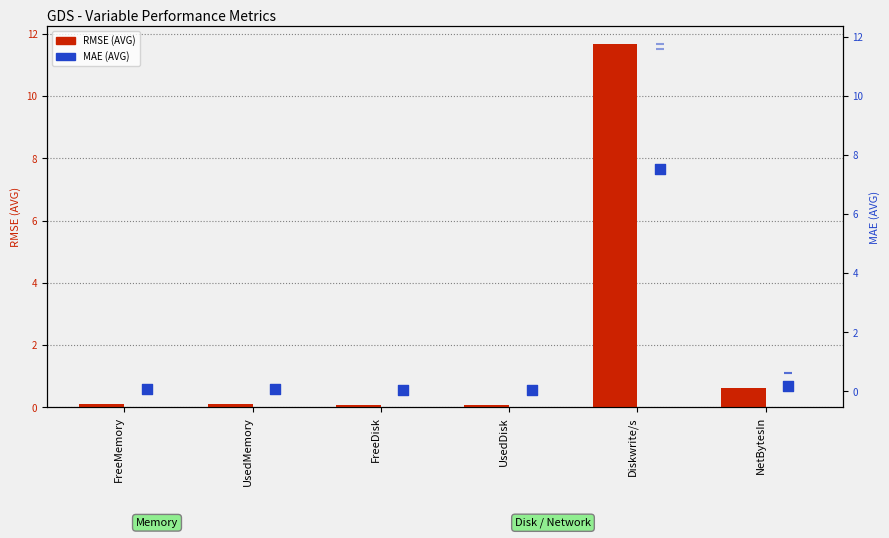

Which series contains the lowest Y value?

MAE (AVG)